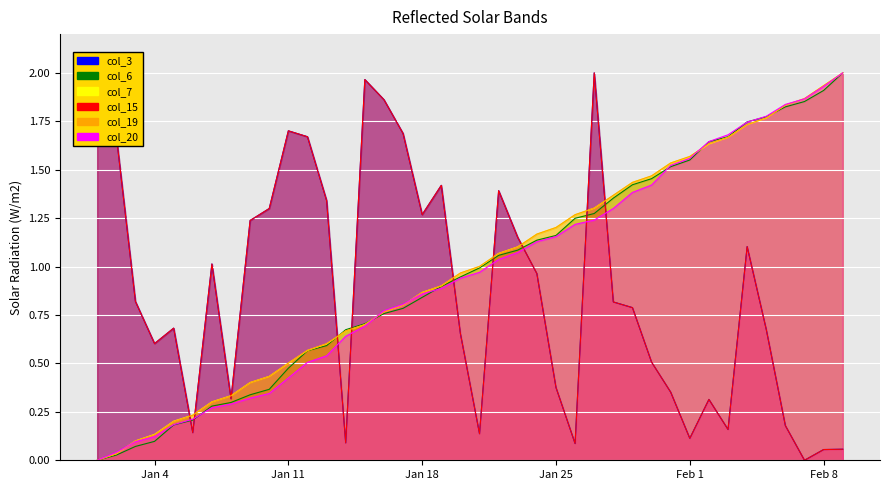

How many lines are shown in the chart?

6